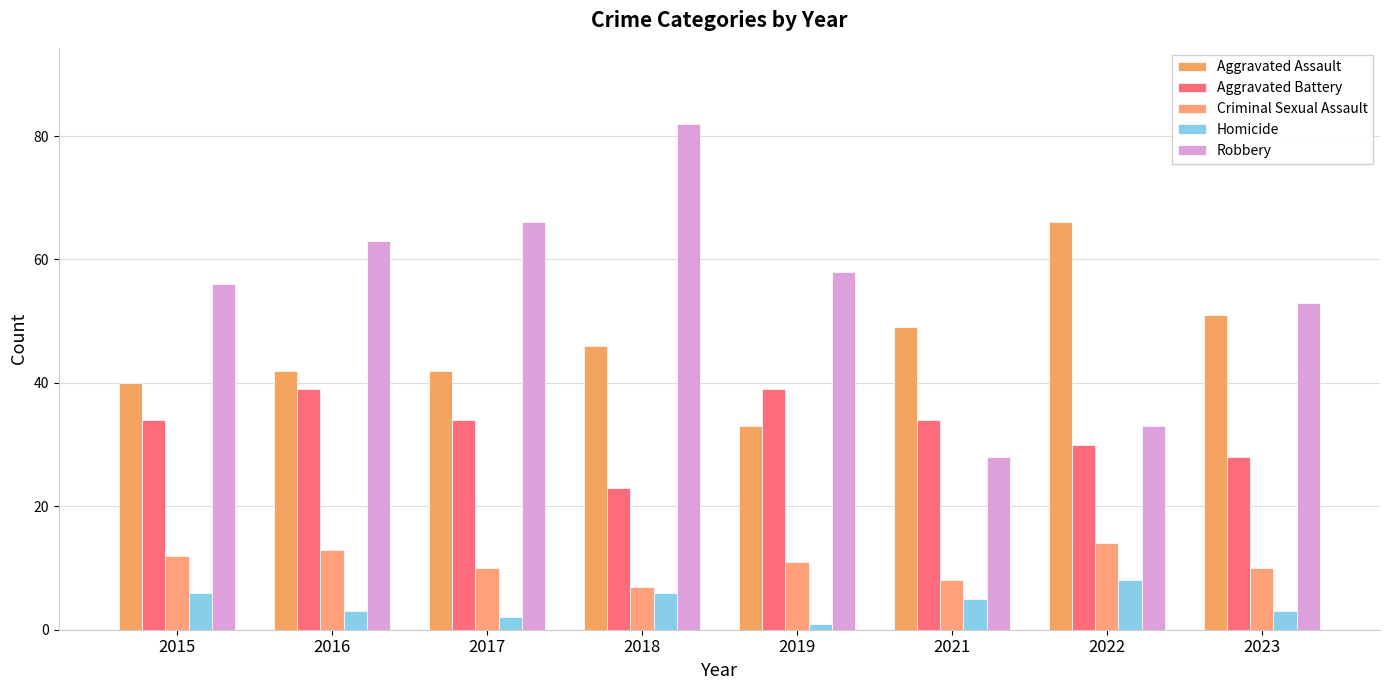

Reading left to right, extract all data points from this chart.

Aggravated Assault: 40	42	42	46	33	49	66	51
Aggravated Battery: 34	39	34	23	39	34	30	28
Criminal Sexual Assault: 12	13	10	7	11	8	14	10
Homicide: 6	3	2	6	1	5	8	3
Robbery: 56	63	66	82	58	28	33	53